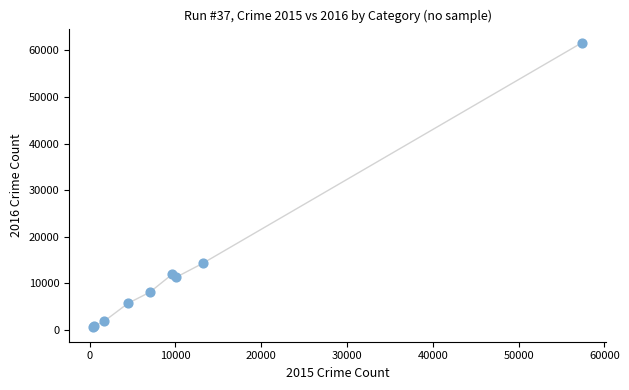

What Y value in the scatter plot is closest to 31067?

14289